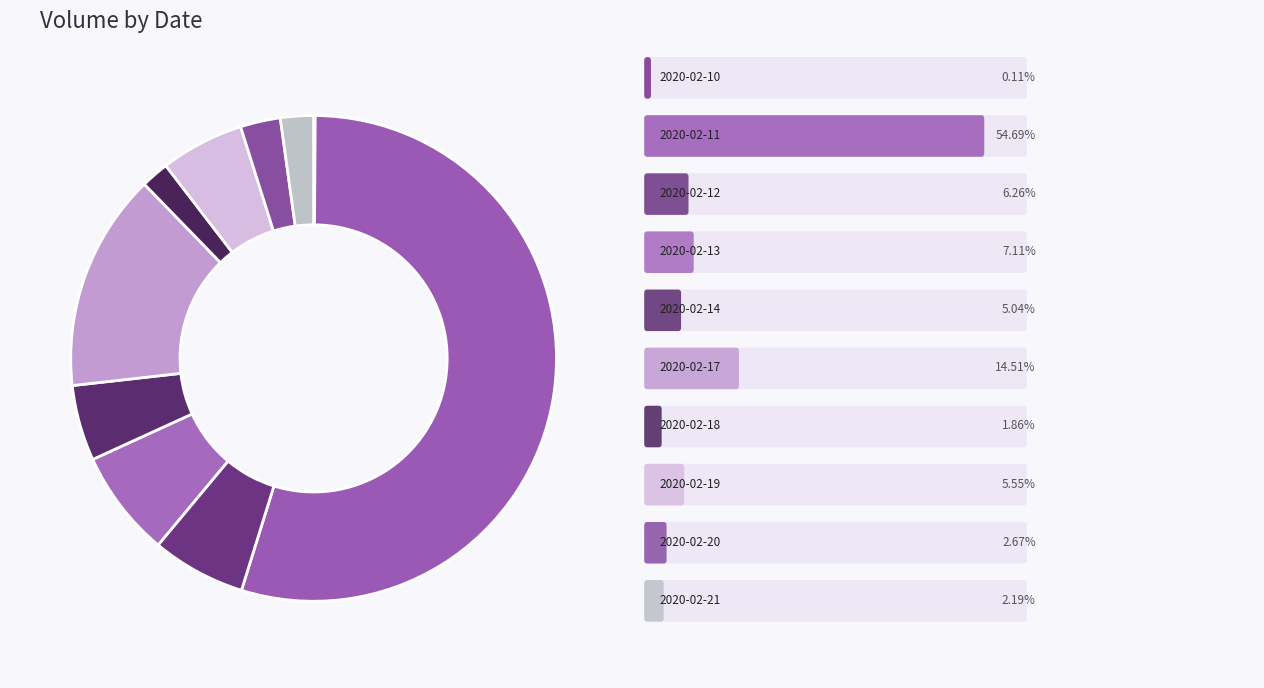

How many segments does this pie chart have?

10